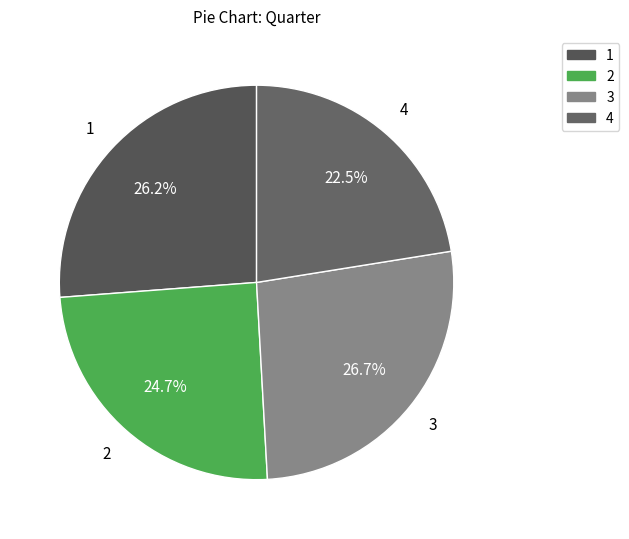

To the nearest percent, what percentage of the pie is 1?

26%